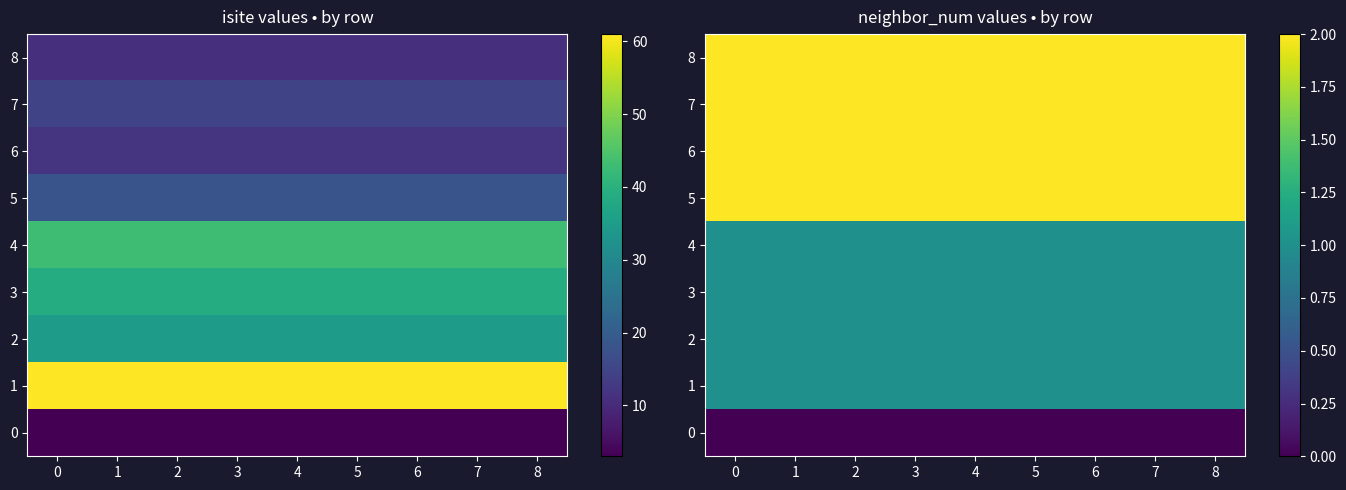

Which series has the largest total across all categories?

5